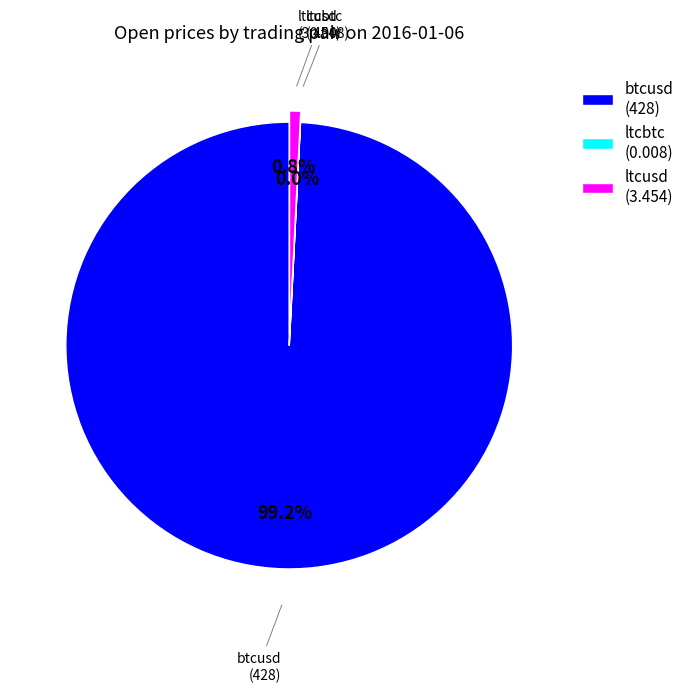

Combined, do ltcusd (3.454) and btcusd (428) account for over 50%?

Yes